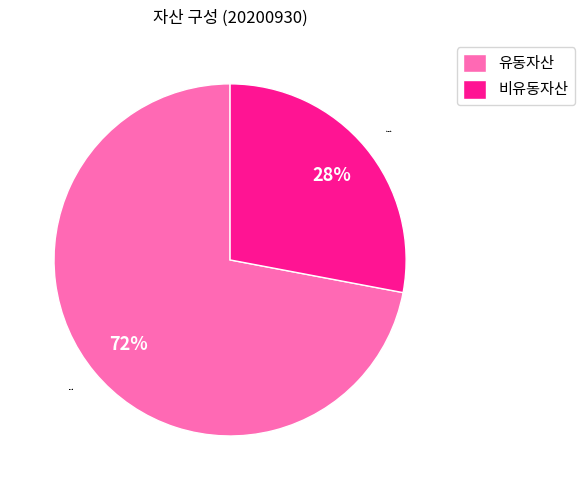

To the nearest percent, what portion does 유동자산 represent?

72%